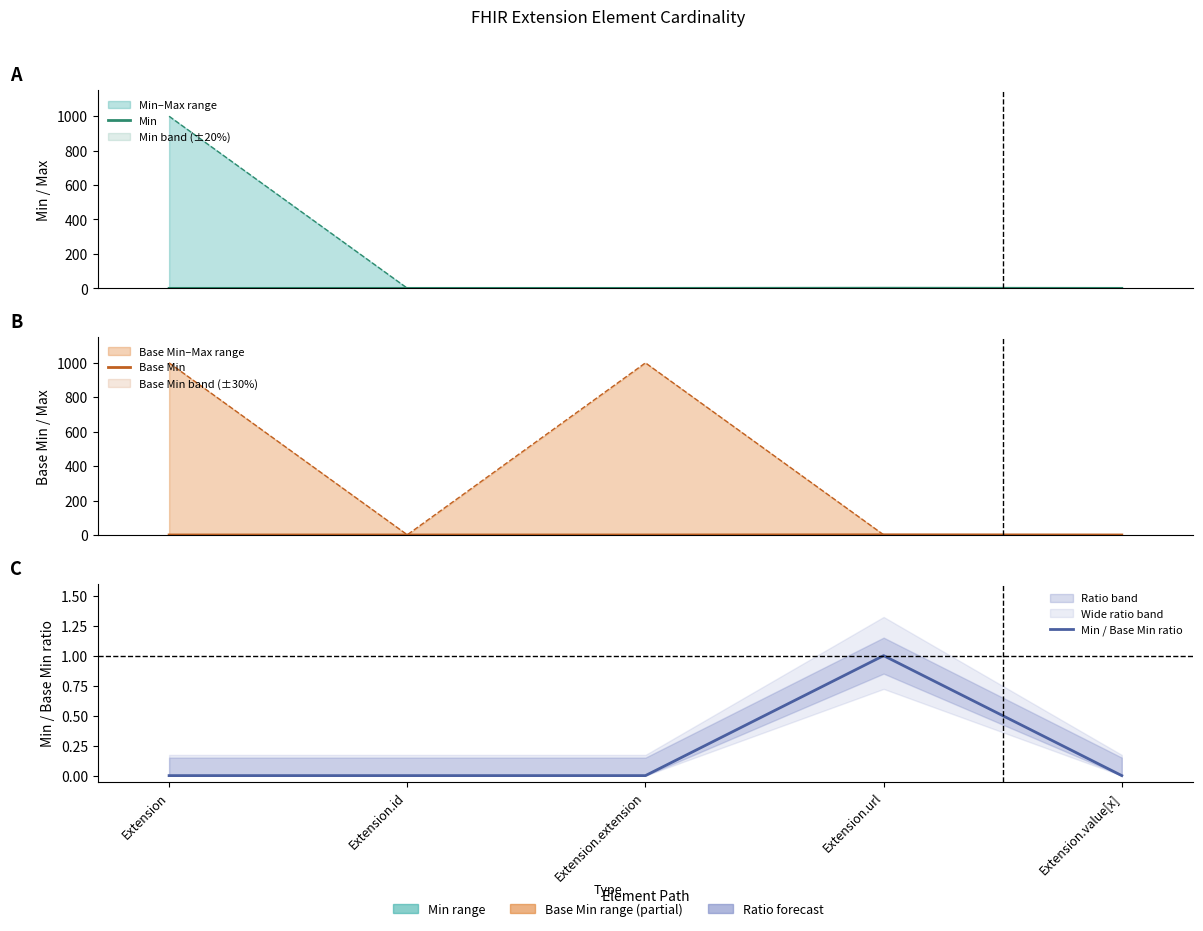

Which series has the largest total across all categories?

Min